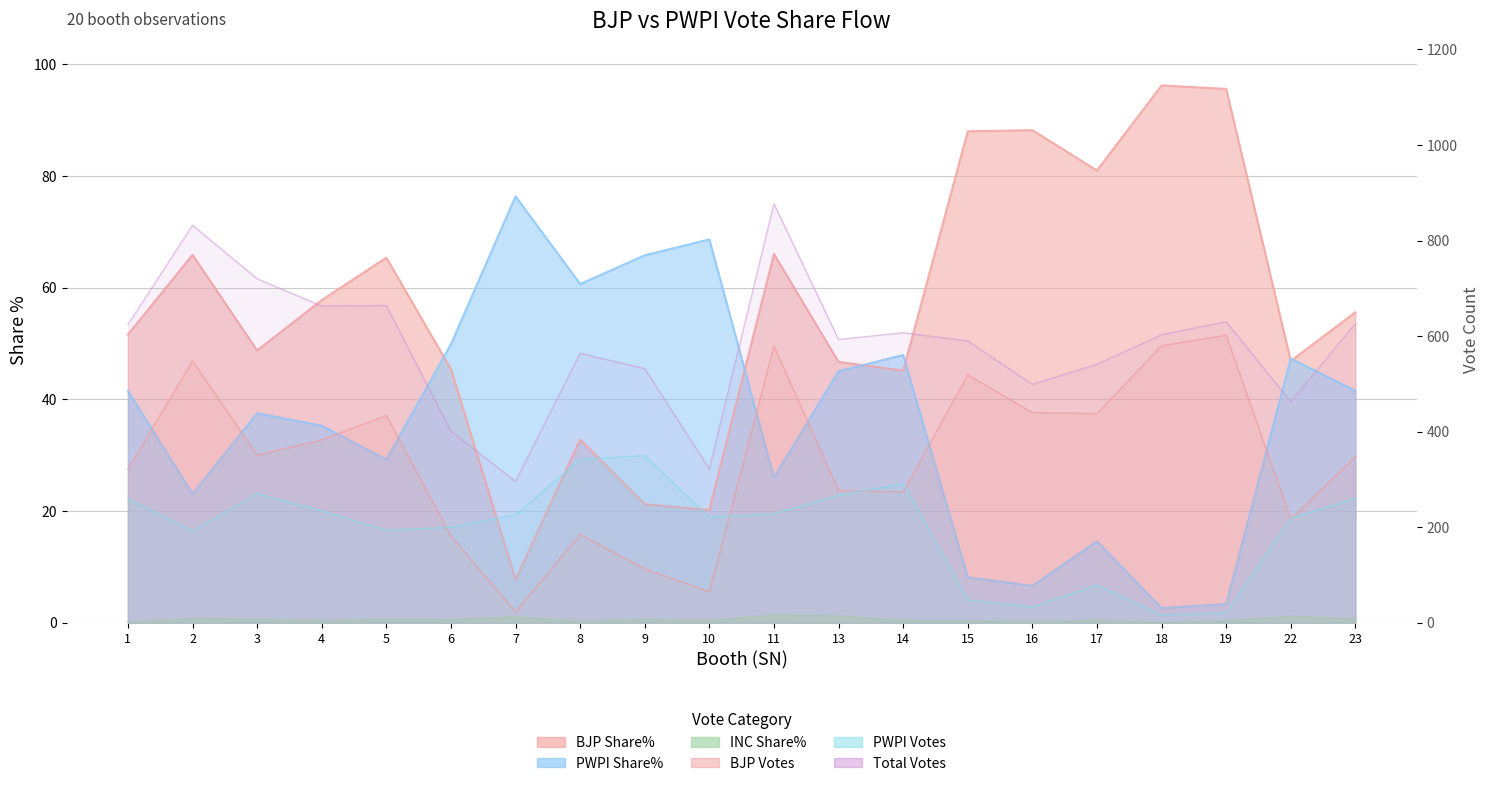

Is it true that BJP equals 182.0 at 6?

True